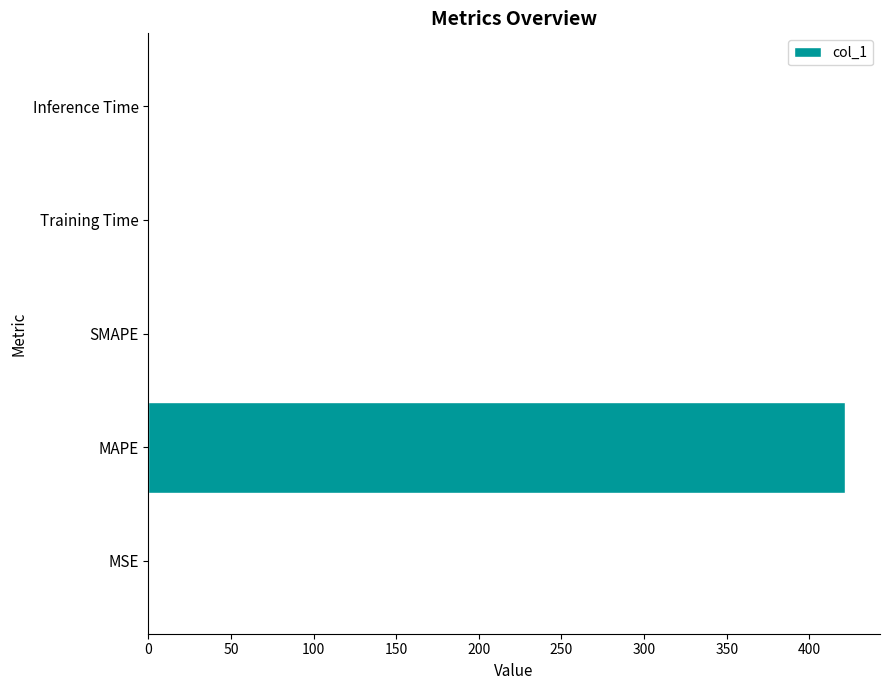

True or false: the data shows 0.0 at SMAPE.

True